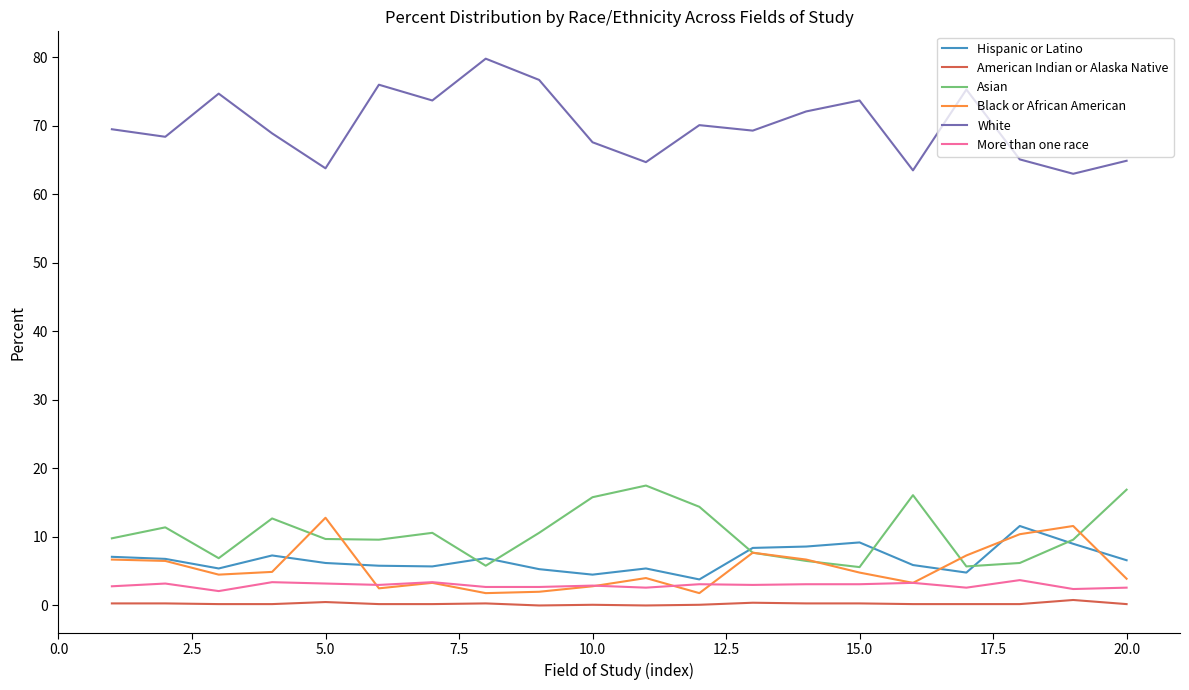

What is the difference between the maximum and minimum values in the Black or African American series?

11.0